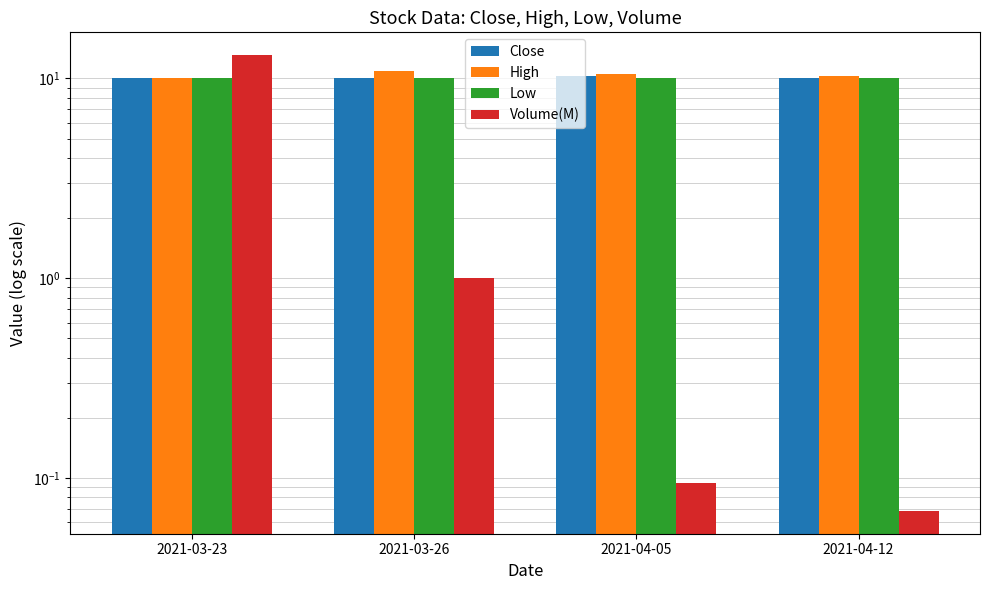

What is the label of the 4th bar from the left?

2021-04-12